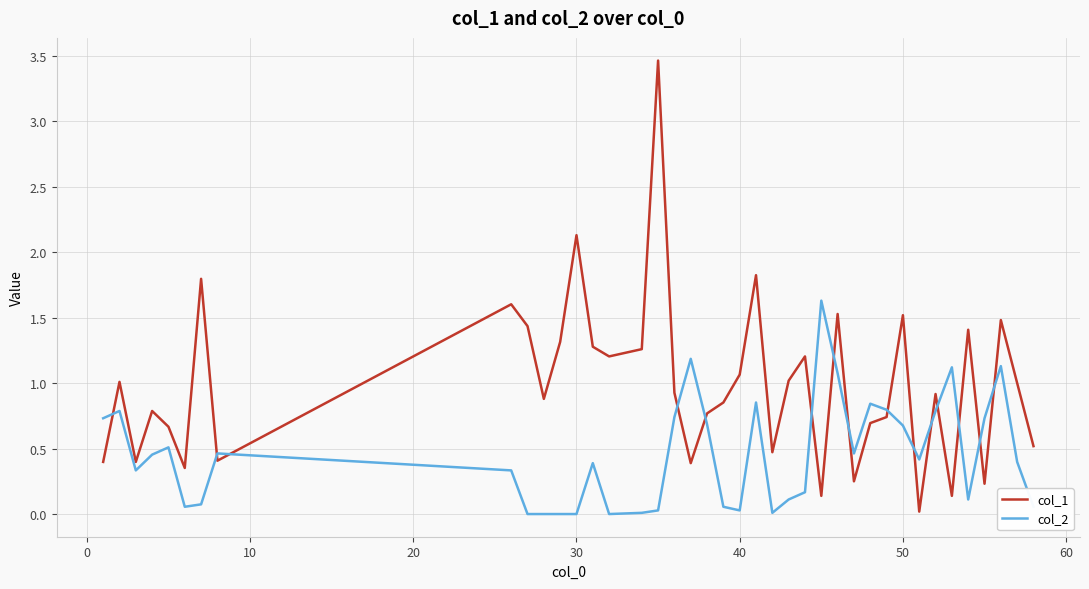

Rank the series by their maximum value, from lowest to highest.

col_2, col_1